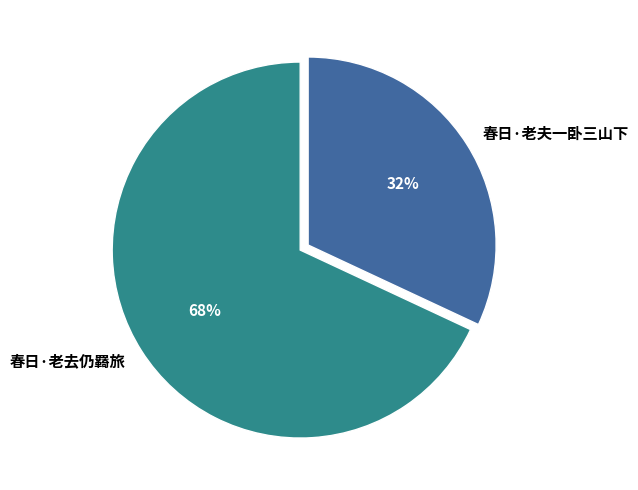

Is it true that 春日·老夫一卧三山下 is 32% of the pie?

True